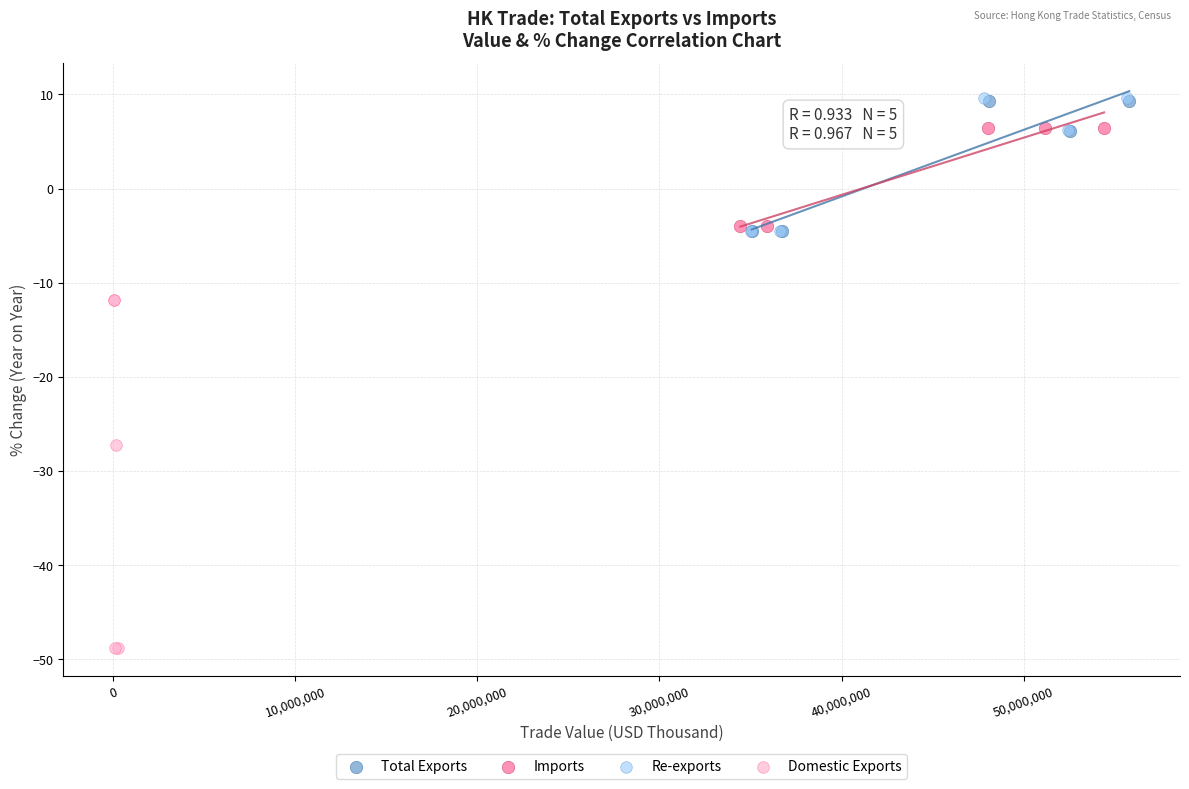

Which series contains the lowest Y value?

Domestic Exports